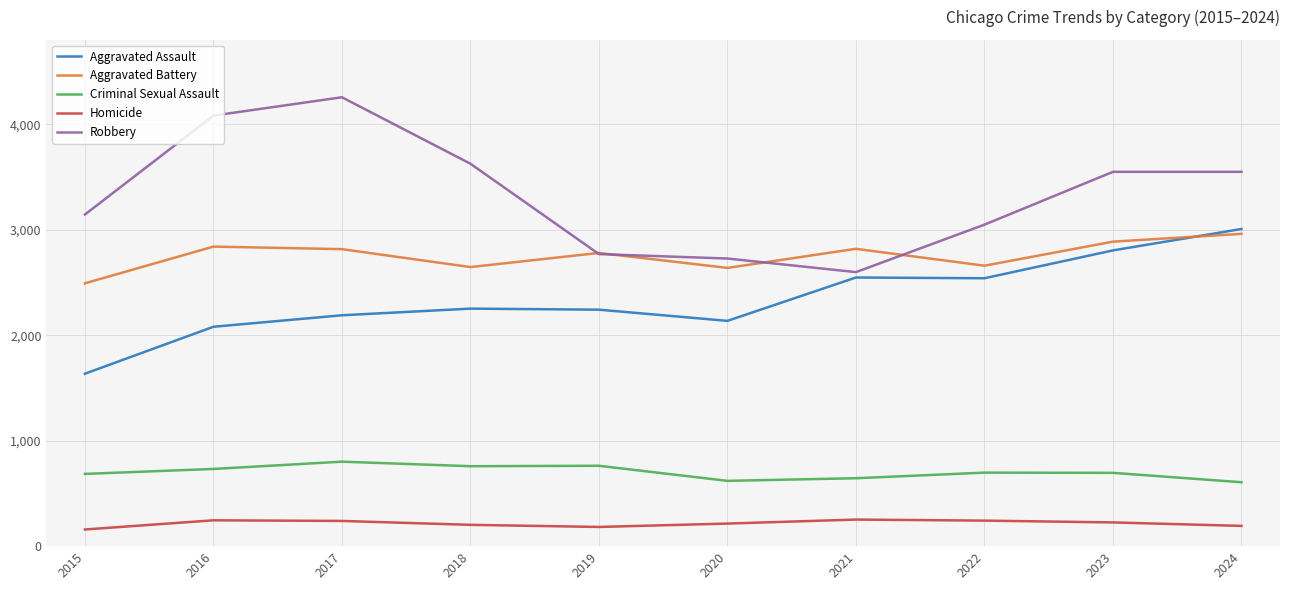

At how many categories does at least one series exceed 1524?

10